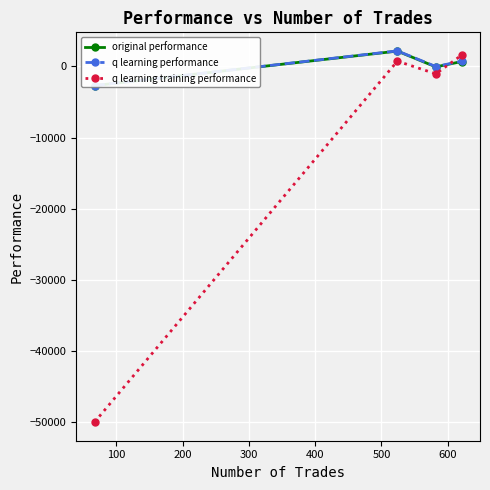

What is the maximum value for q learning training performance?

1578.8